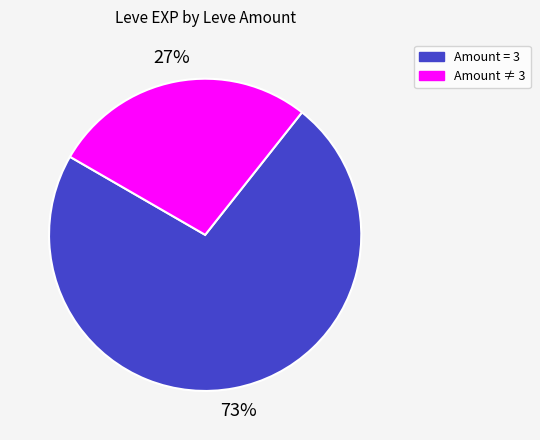

Is there a majority slice in this chart?

Yes